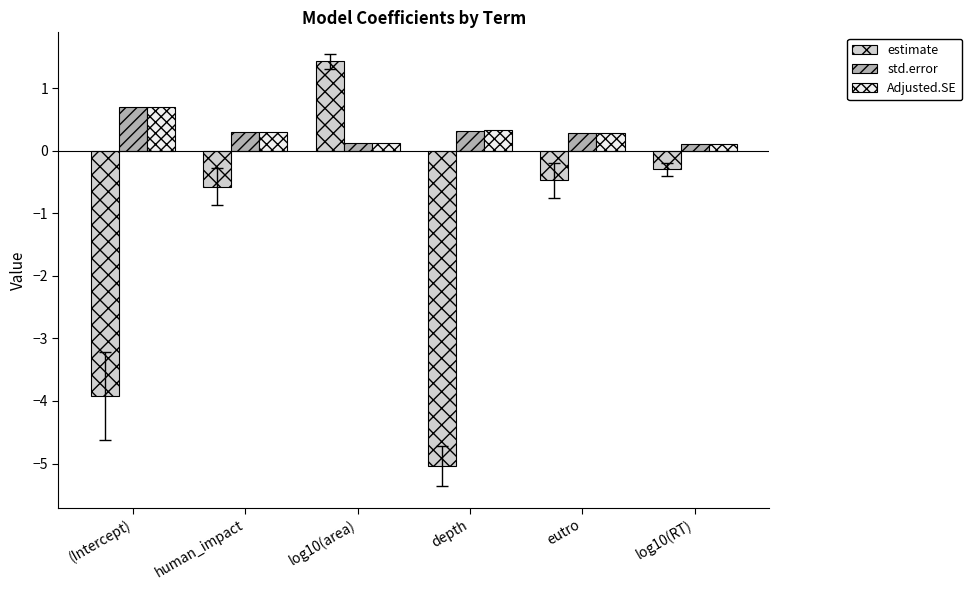

Which series has the widest spread of values?

estimate